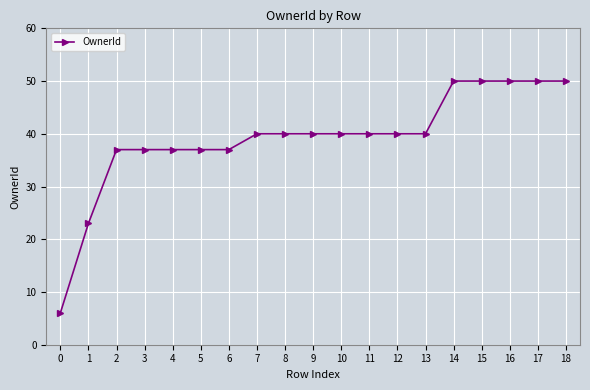

What is the maximum value shown in the chart?

50